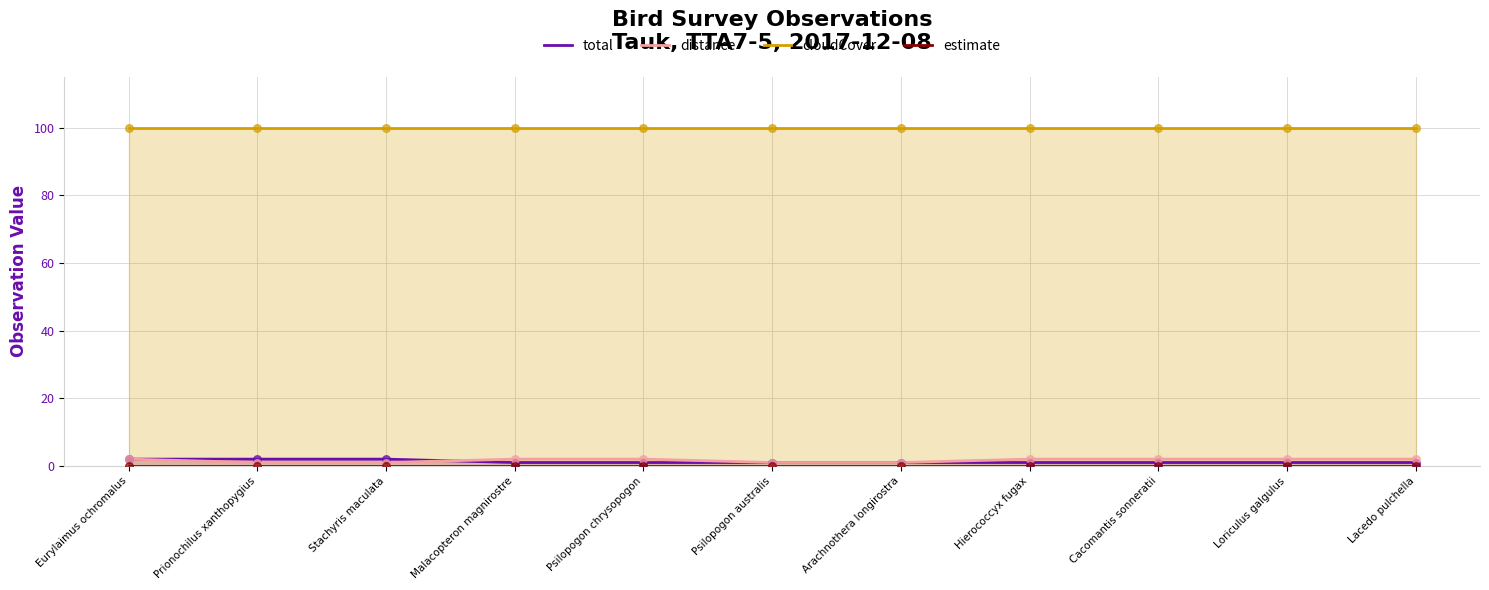

Which series has the widest spread of Y values?

total